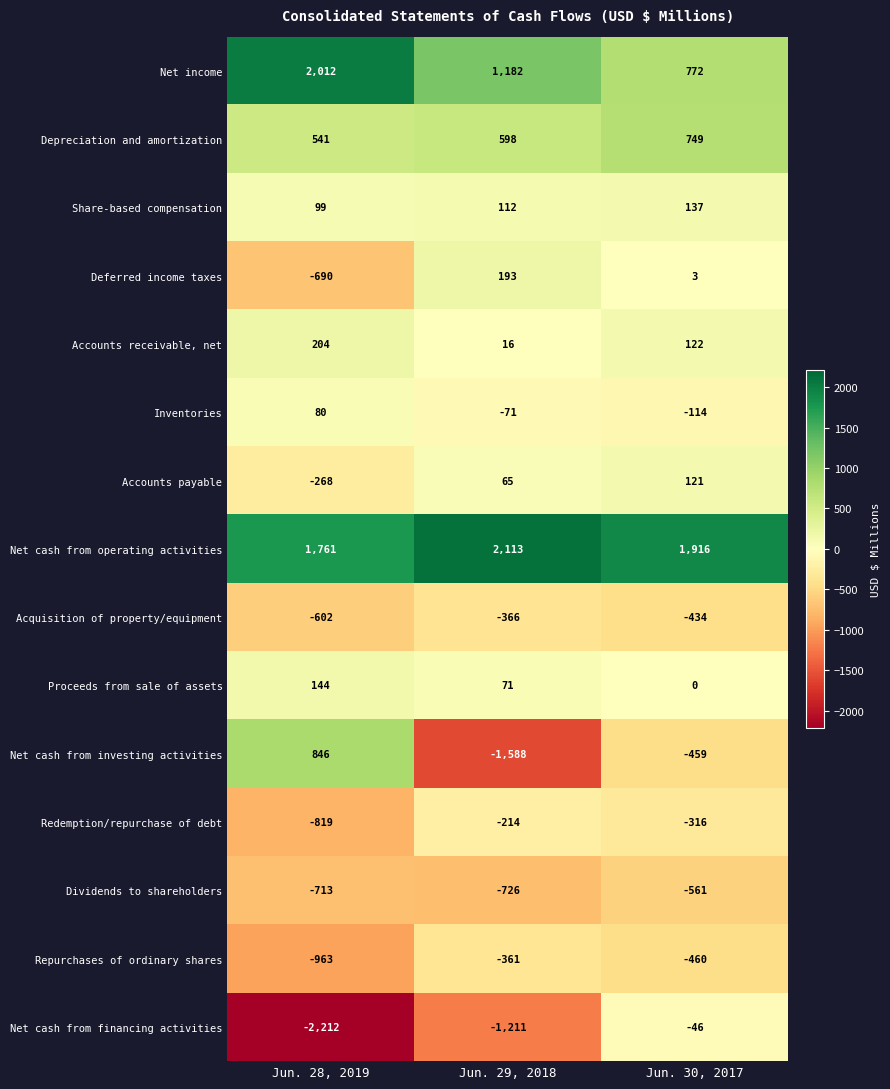

Is it true that Inventories equals -71 at Jun. 29, 2018?

True